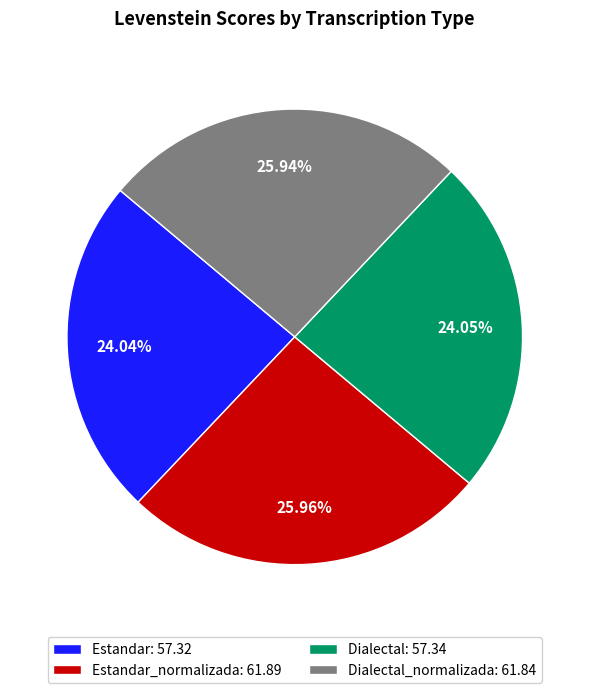

Does Dialectal_normalizada: 61.84 represent more than half of the total?

No